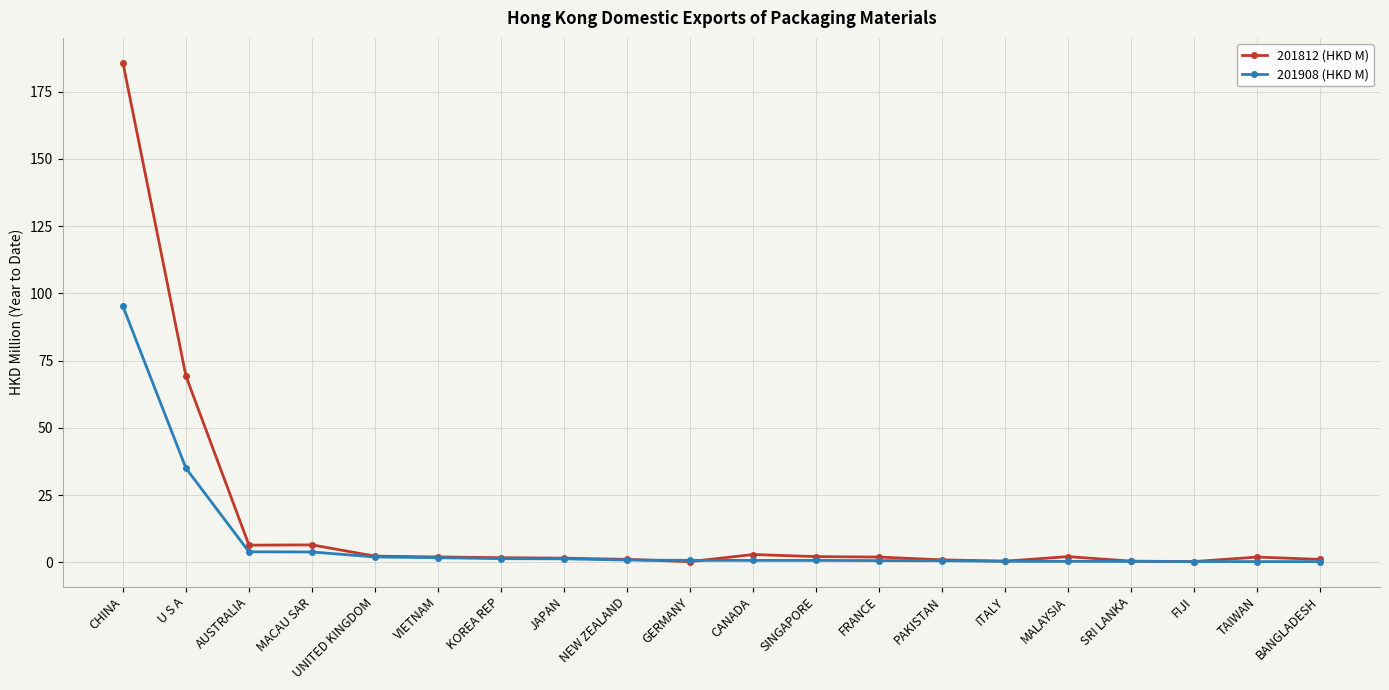

What are all the series names shown in the legend?

201812 (HKD M), 201908 (HKD M)